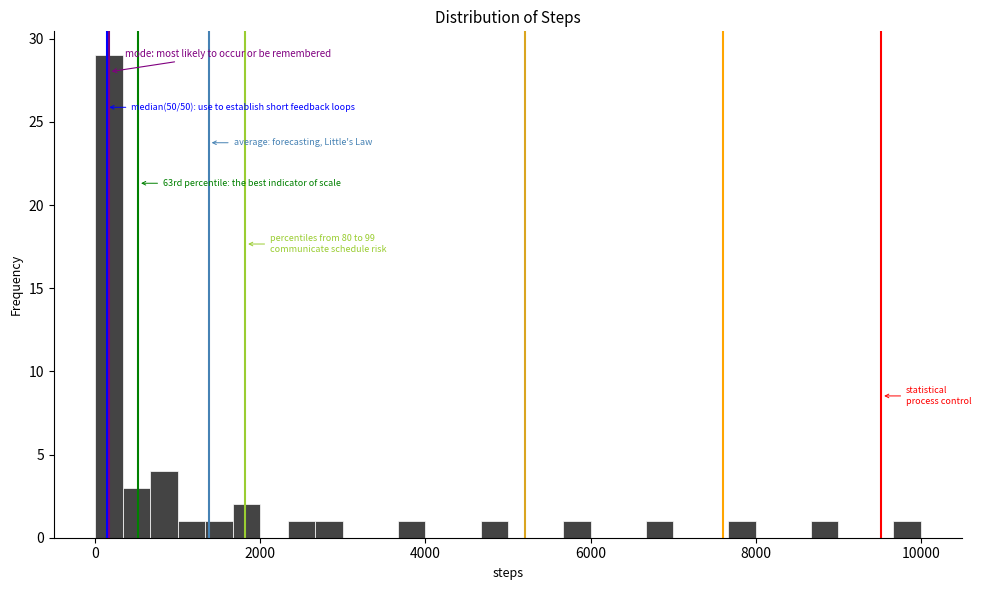

Around what value on the x-axis is the tallest bar? Give the approximate position of its centre, as read against the axis.

200